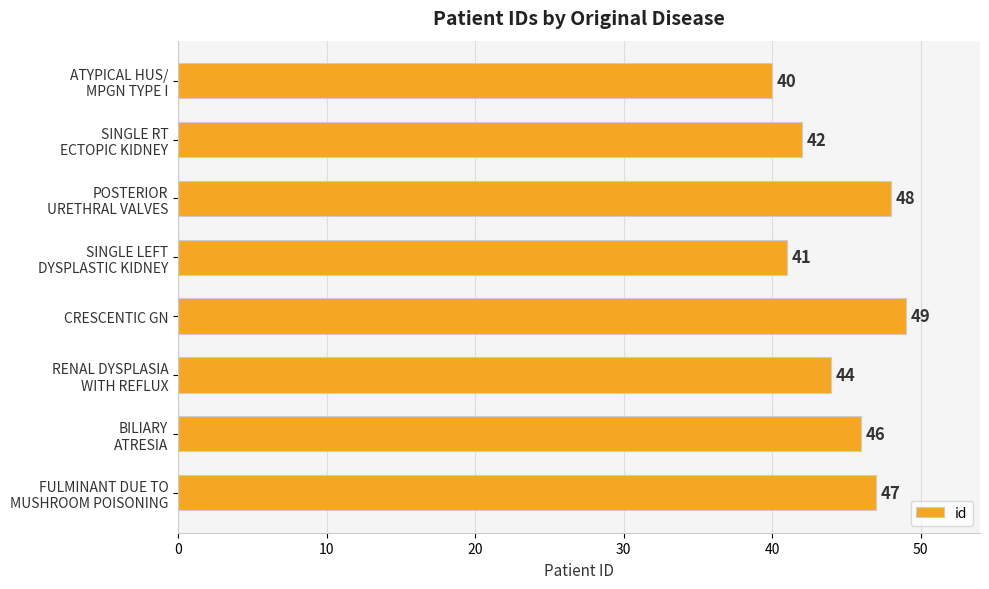

Reading bottom to top, list all the values displayed in this chart.

47	46	44	49	41	48	42	40